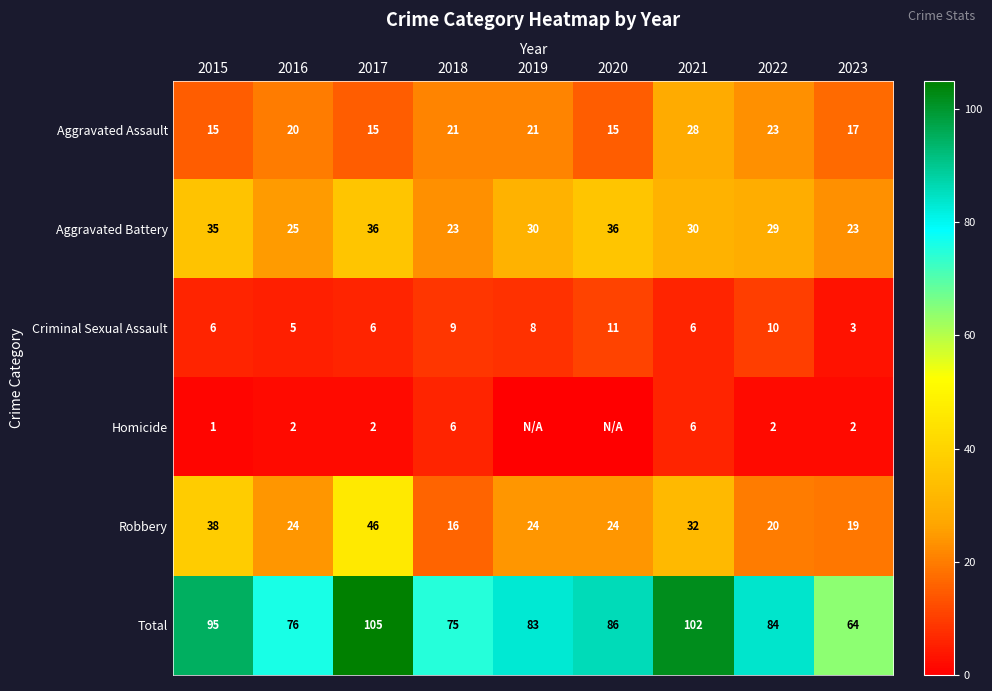

What is the difference between the Total values at 2016 and 2020?

10